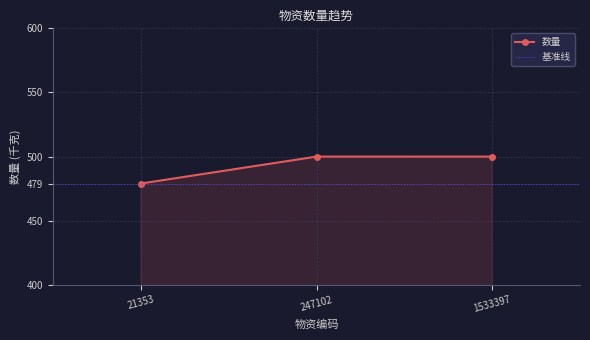

What is the value of the 3rd point from the left?

500